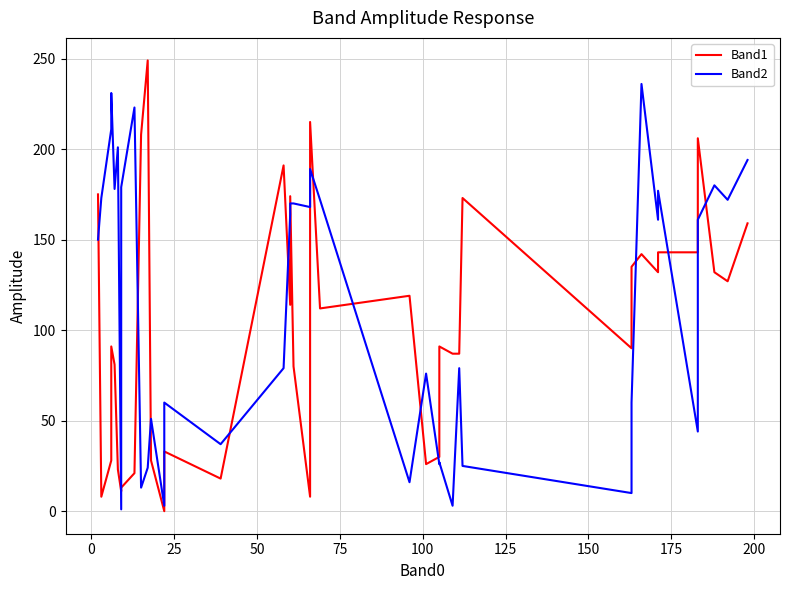

Which series has the widest spread of values?

Band1